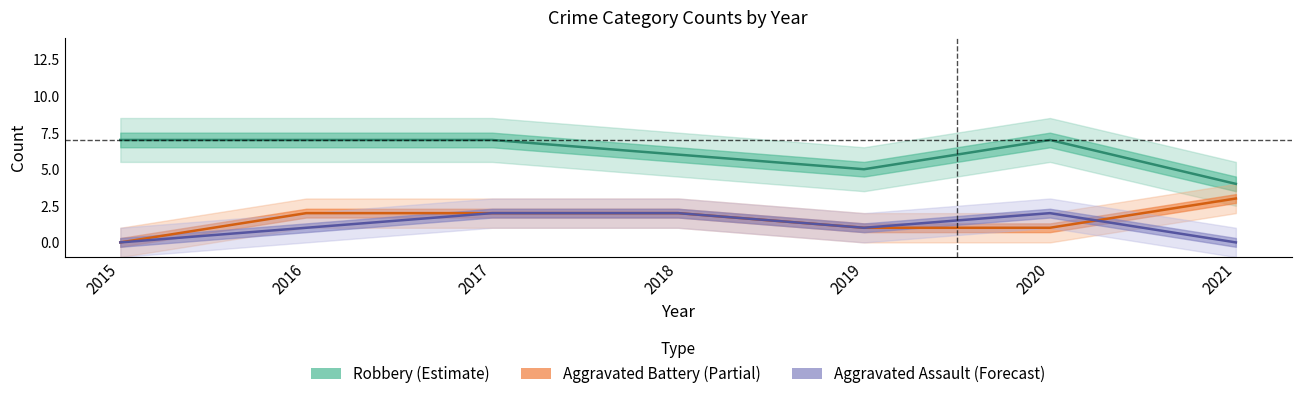

True or false: Robbery (Estimate) and Aggravated Battery (Partial) cross at least once.

False